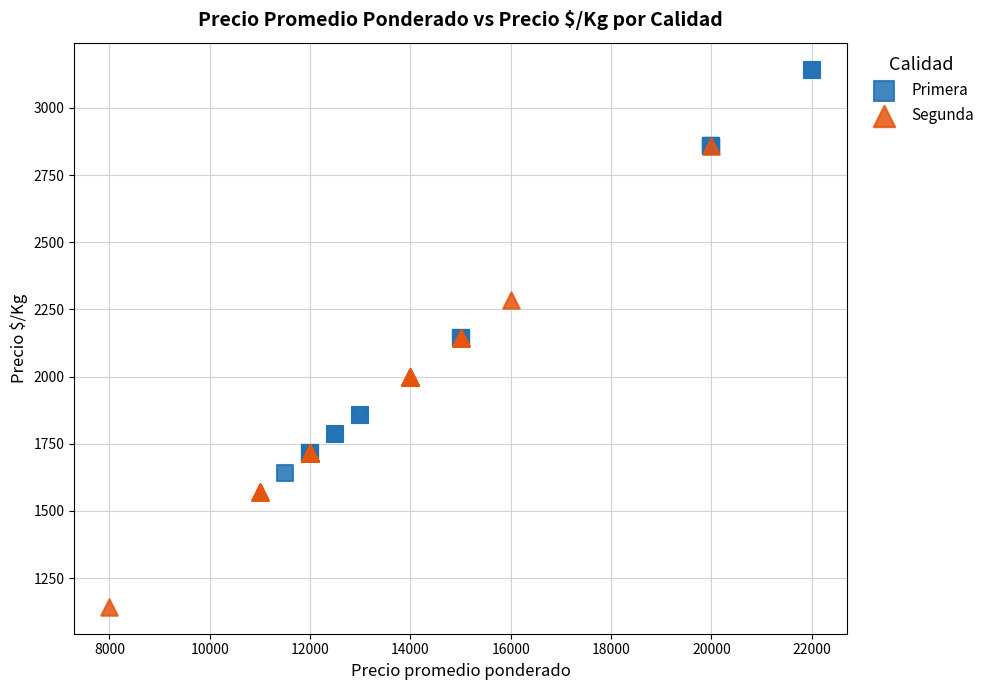

What are all the series names shown in the legend?

Primera, Segunda